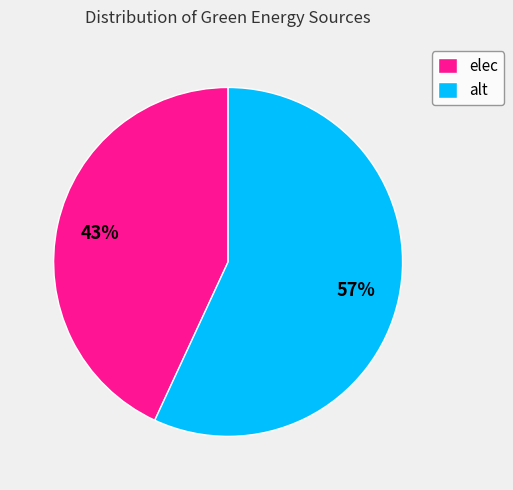

How many segments does this pie chart have?

2